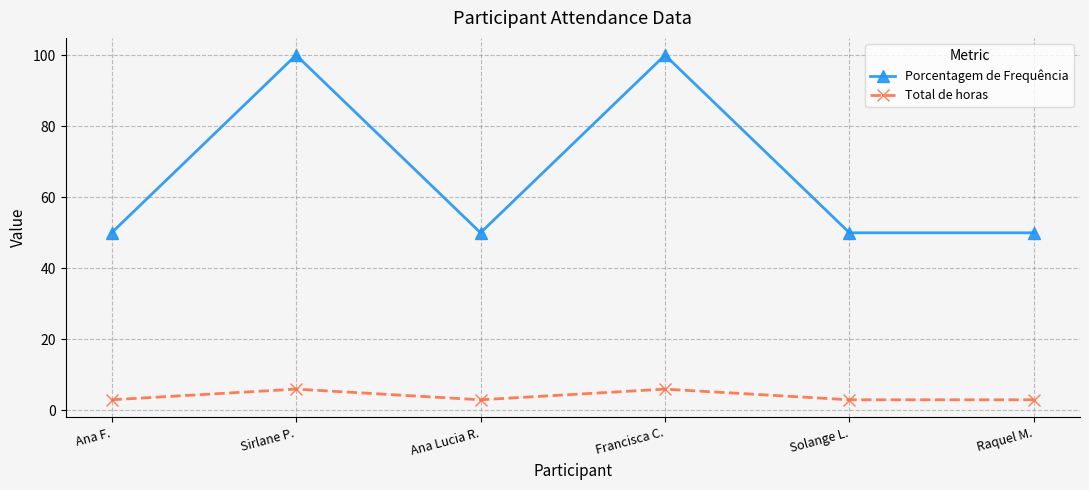

Between Ana Lucia R. and Francisca C., which series saw the biggest shift?

Porcentagem de Frequência